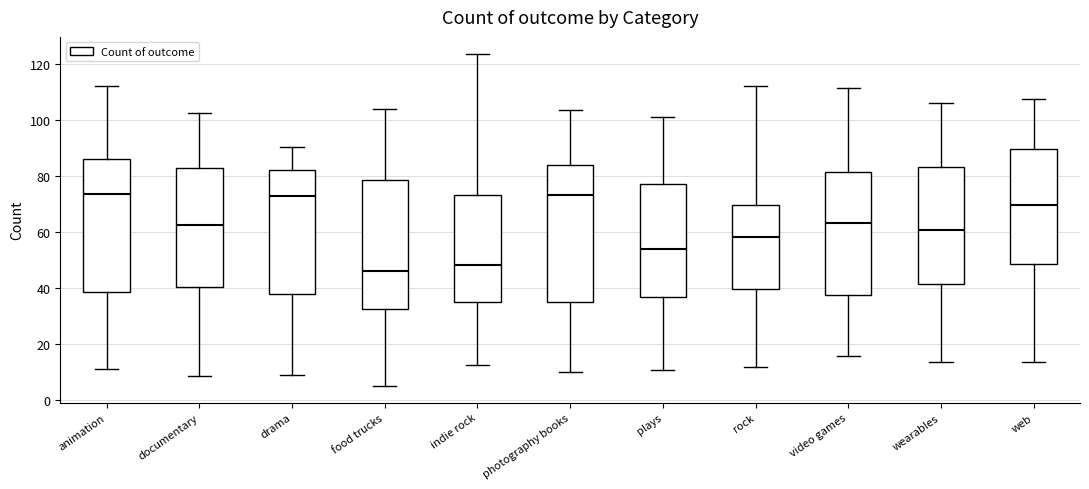

Reading left to right, transcribe this box plot: for each box, give where its median line is, the range the box spans, and where its two whiskers end, as read against the y-axis. The values are not printed on the chart, so give them approximately, as read against the axis.

animation: median 74, box 38 to 86, whiskers 10 to 112
documentary: median 62, box 40 to 82, whiskers 8 to 102
drama: median 72, box 38 to 82, whiskers 8 to 90
food trucks: median 46, box 32 to 78, whiskers 4 to 104
indie rock: median 48, box 34 to 74, whiskers 12 to 124
photography books: median 74, box 36 to 84, whiskers 10 to 104
plays: median 54, box 36 to 78, whiskers 10 to 102
rock: median 58, box 40 to 70, whiskers 12 to 112
video games: median 64, box 38 to 82, whiskers 16 to 112
wearables: median 60, box 42 to 84, whiskers 14 to 106
web: median 70, box 48 to 90, whiskers 14 to 108